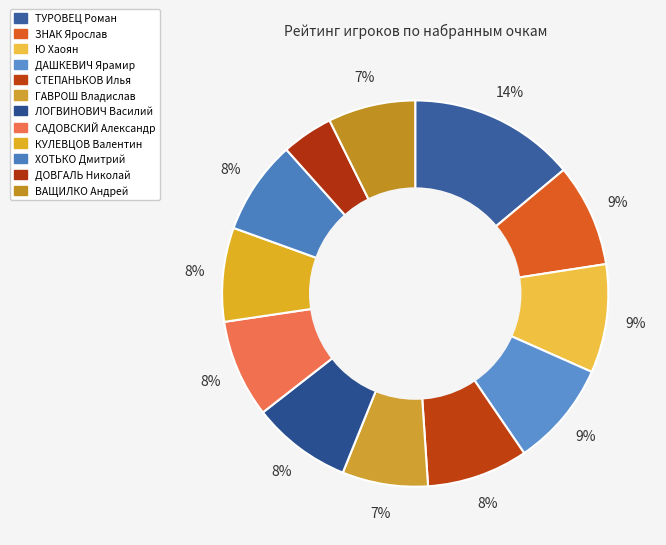

Is ТУРОВЕЦ Роман the majority of the pie?

No